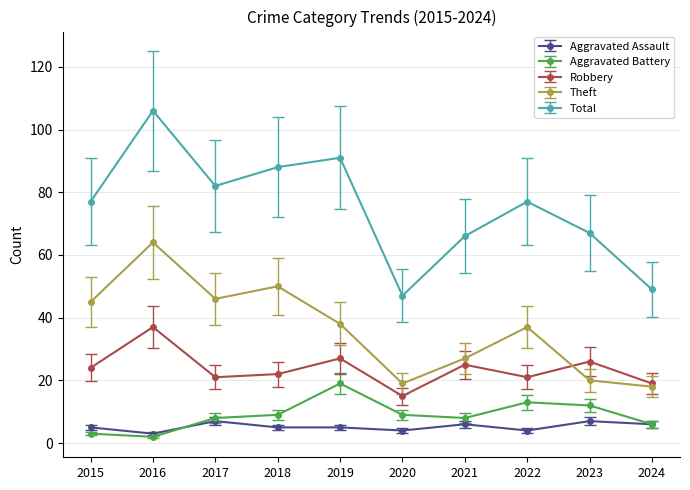

At how many categories does at least one series exceed 87?

3